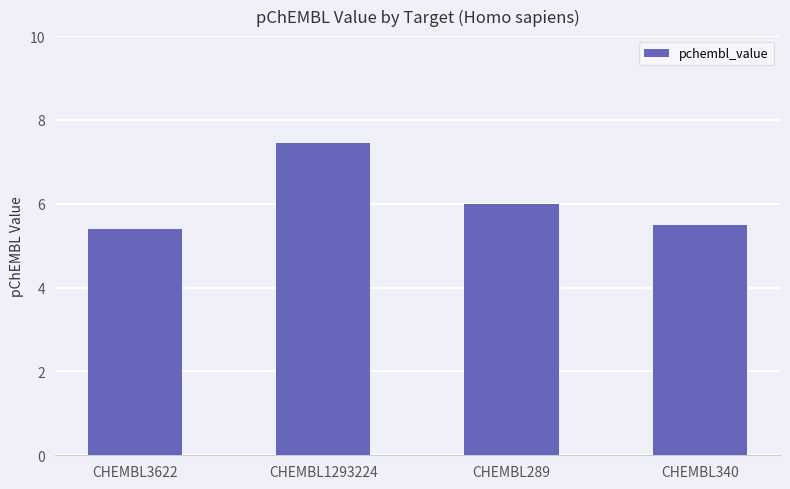

Reading right to left, extract all data points from this chart.

5.5	6.0	7.5	5.4